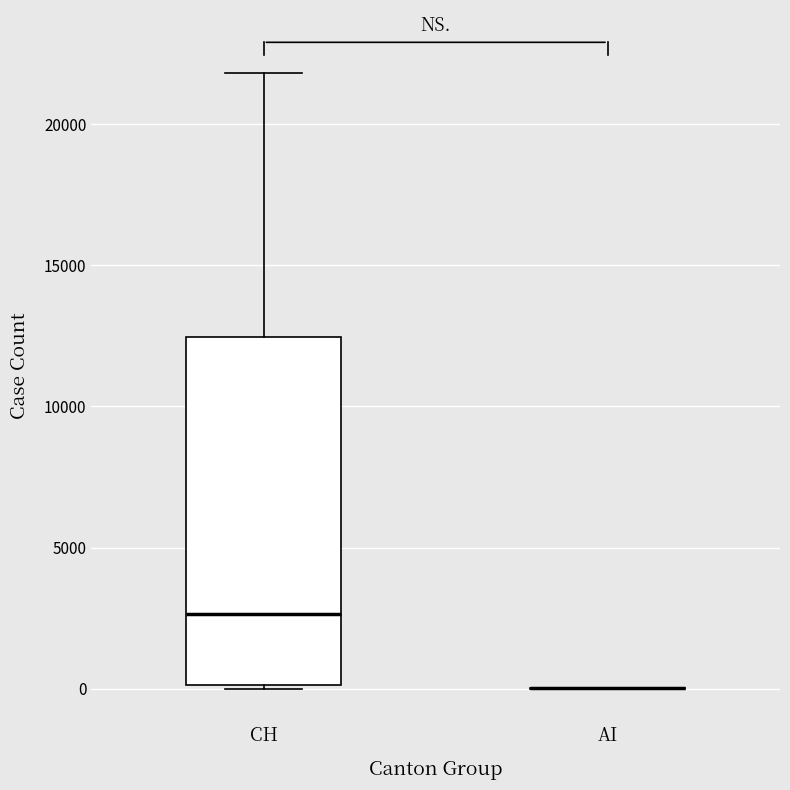

Reading left to right, read every box against the y-axis: the position of its median line, the range the box covers, and the ends of its whiskers. The values are not printed on the chart, so give them approximately, as read against the axis.

CH: median 2500, box 0 to 12500, whiskers 0 to 22000
AI: box collapsed to a line at 0, whiskers 0 to 0